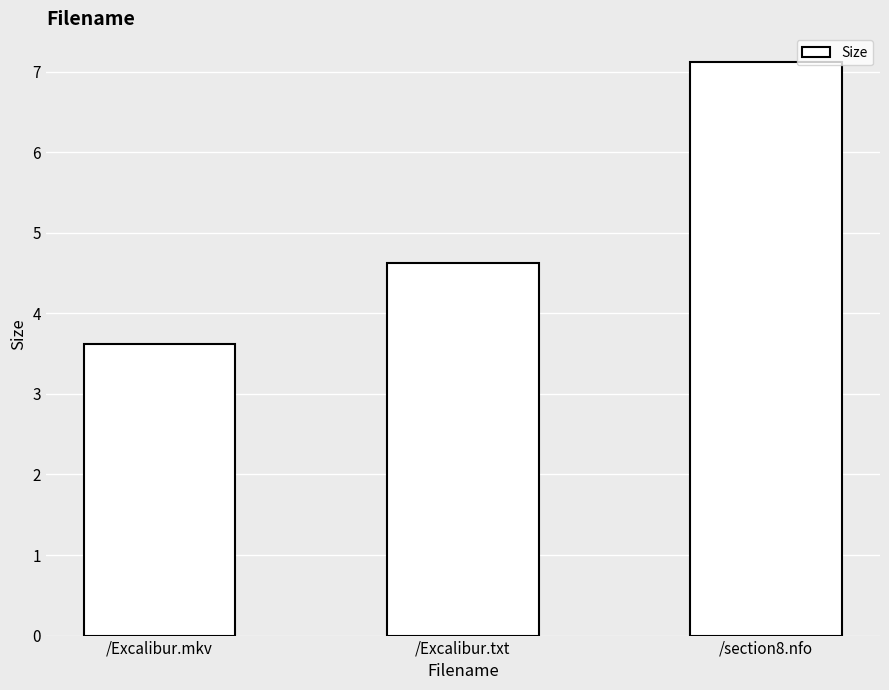

List the labels in order of value, largest first.

/section8.nfo, /Excalibur.txt, /Excalibur.mkv